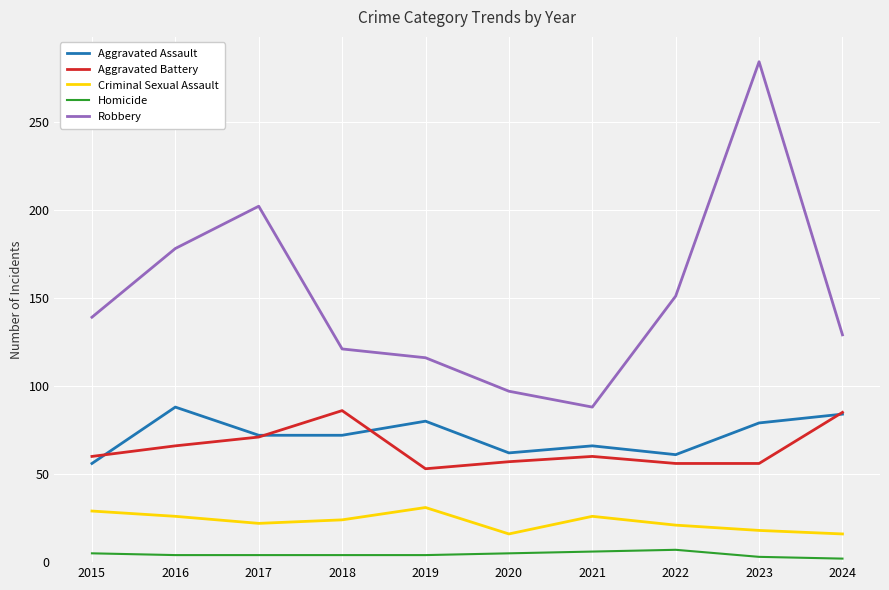

What is the minimum value shown in the chart?

2